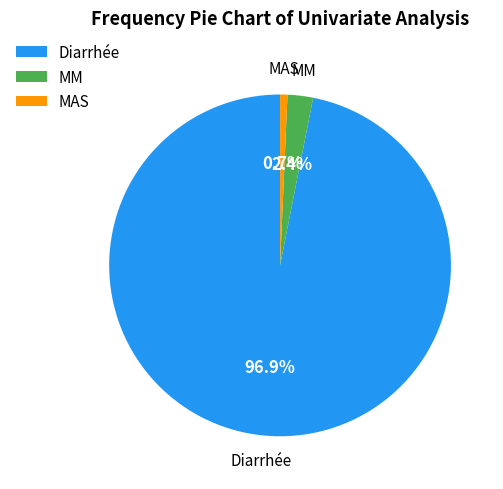

Which slice is the largest?

Diarrhée